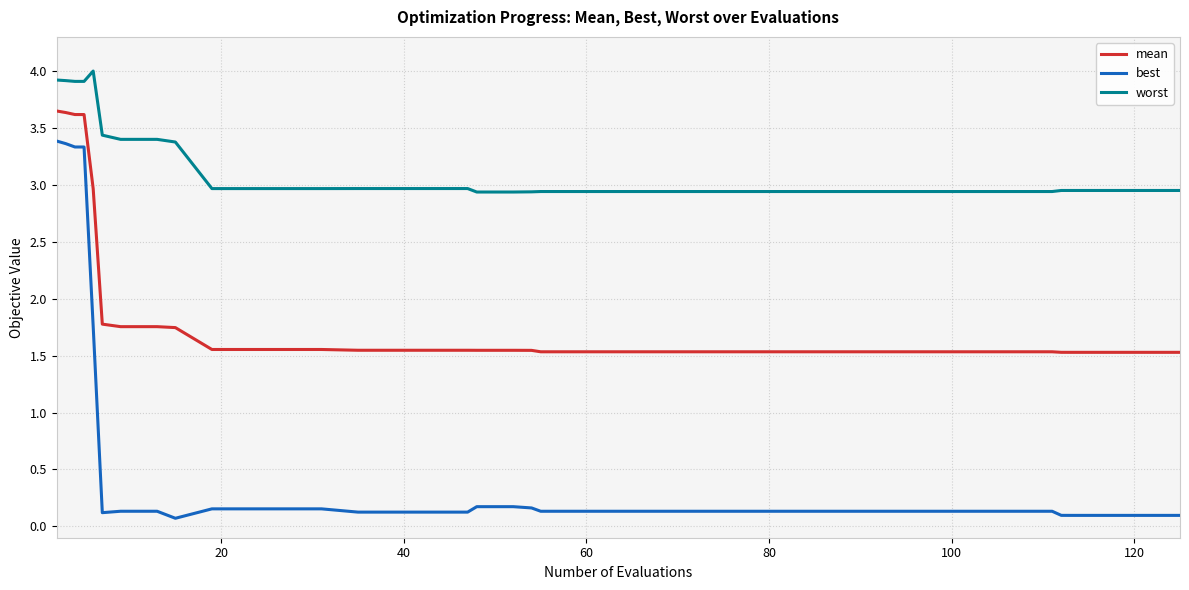

How many lines are shown in the chart?

3